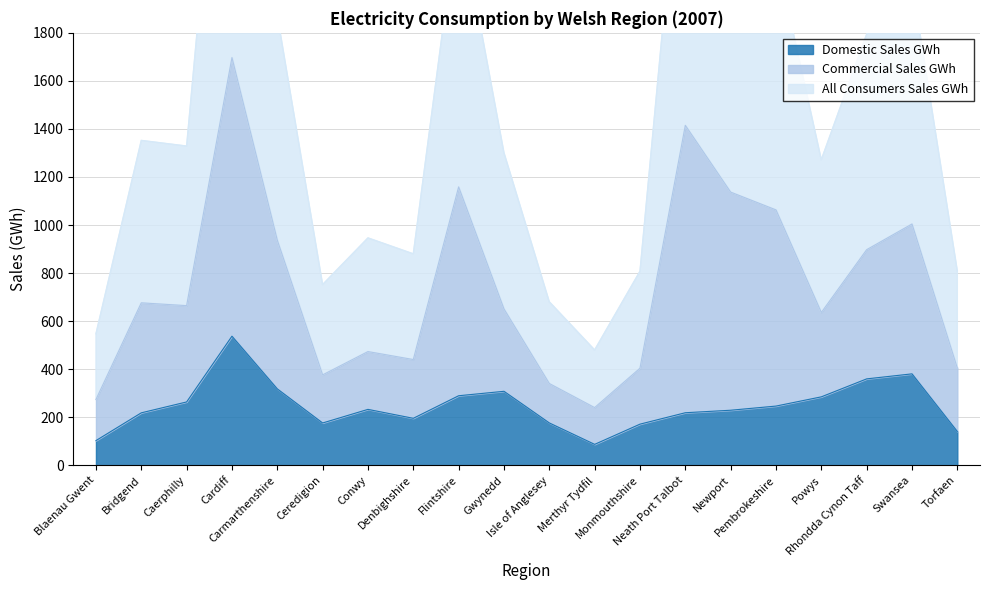

What is the lowest value of the Domestic Sales GWh series?

86.9